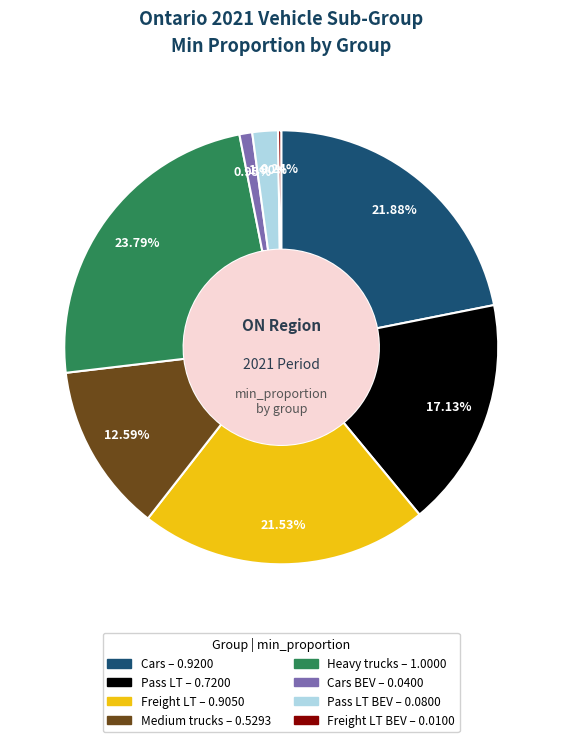

Does any single category account for the majority?

No